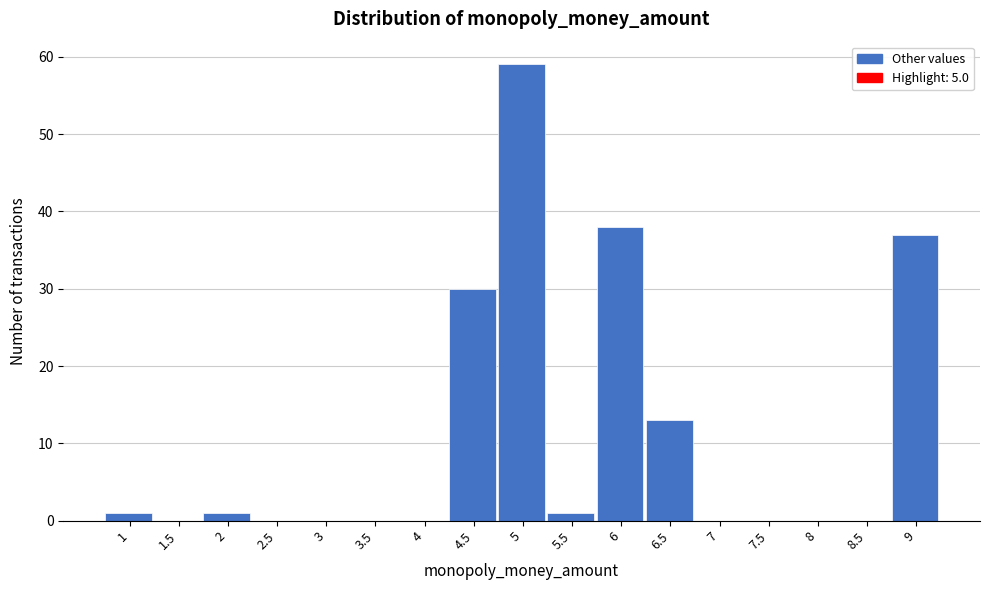

Reading left to right, extract all data points from this chart.

1=1	1.5=0	2=1	2.5=0	3=0	3.5=0	4=0	4.5=30	5=59	5.5=1	6=38	6.5=13	7=0	7.5=0	8=0	8.5=0	9=37